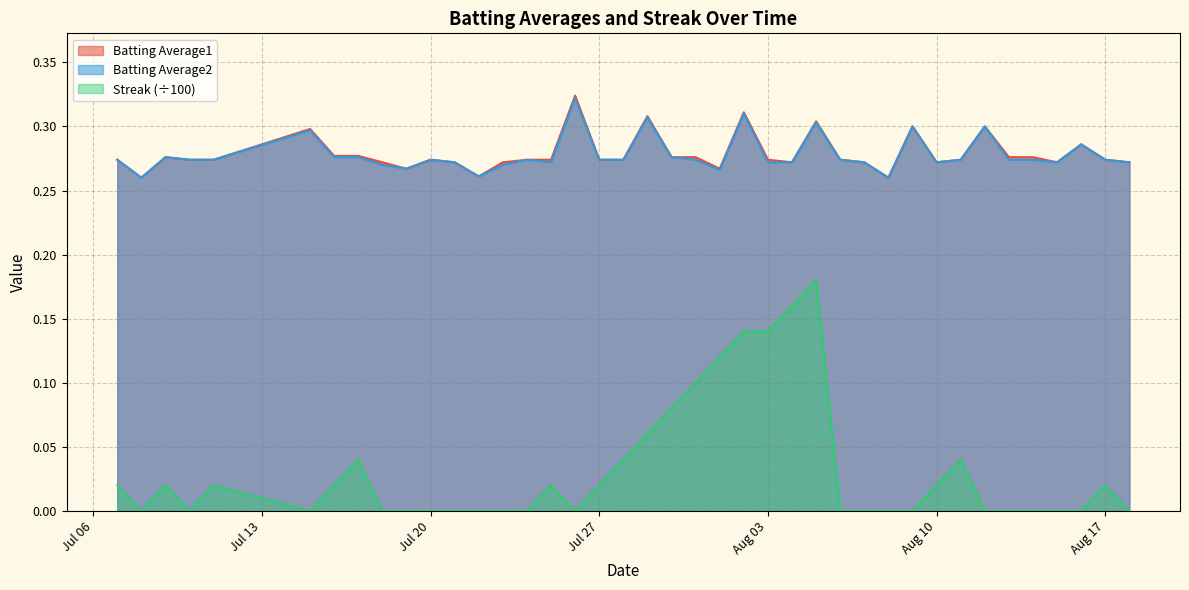

What is the maximum value for Batting Average1?

0.3